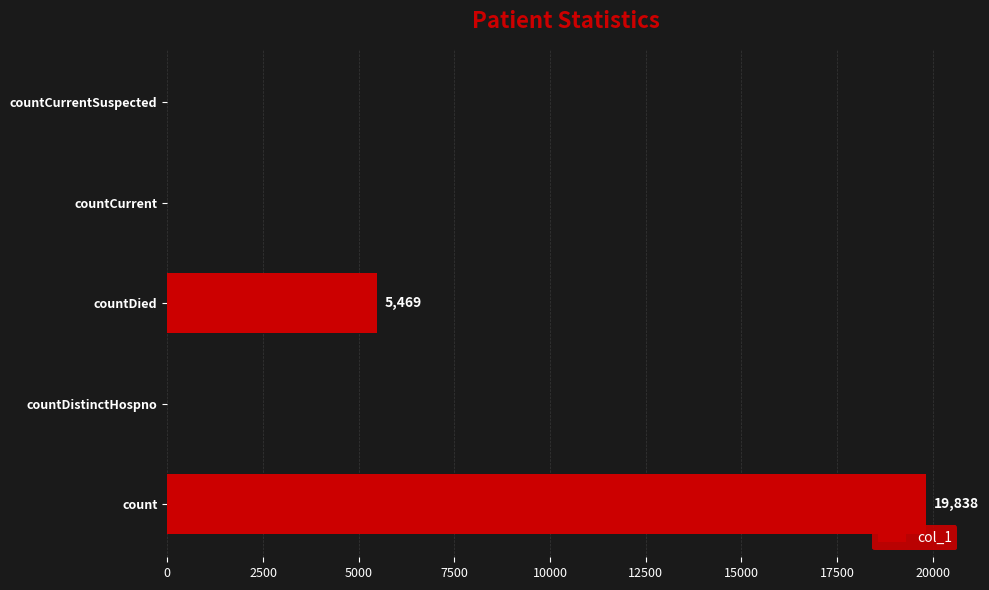

Which has a higher value, countDied or countDistinctHospno?

countDied